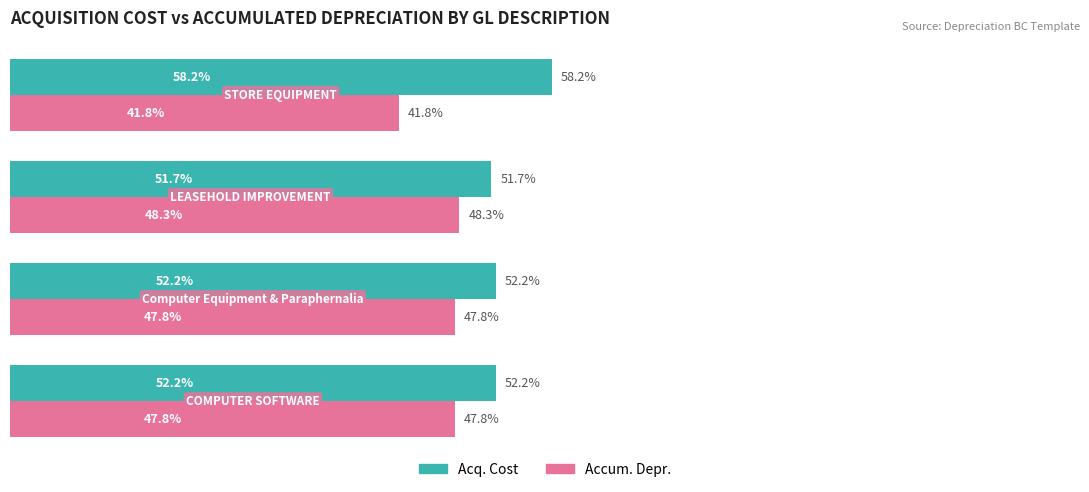

List the series in order of their overall mean, lowest first.

Accum. Depr., Acq. Cost